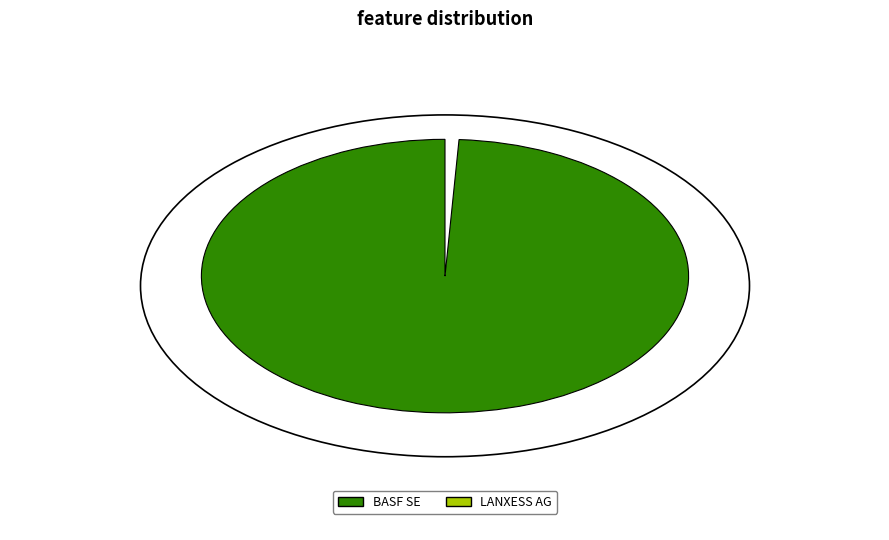

Is the sum of BASF SE (XTRA:BAS) and LANXESS Aktiengesellschaft (XTRA:LXS) greater than half?

Yes